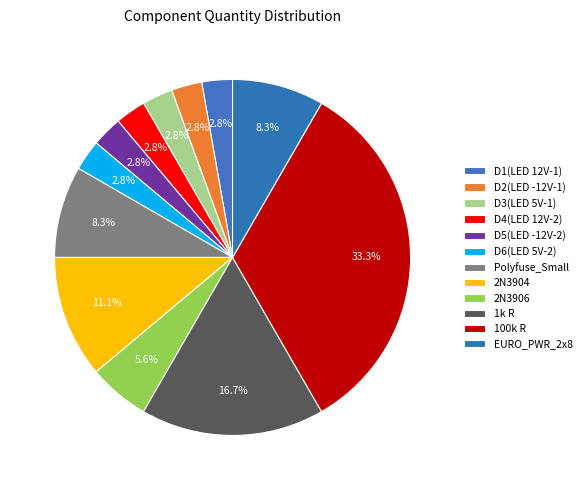

The 2N3904 slice represents 11% of the pie. True or false?

True